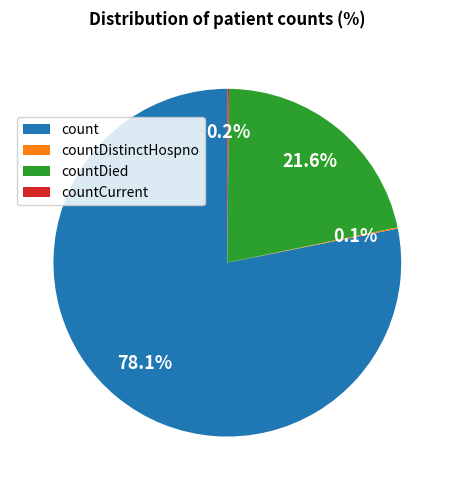

Is it true that countDied is 22% of the pie?

True